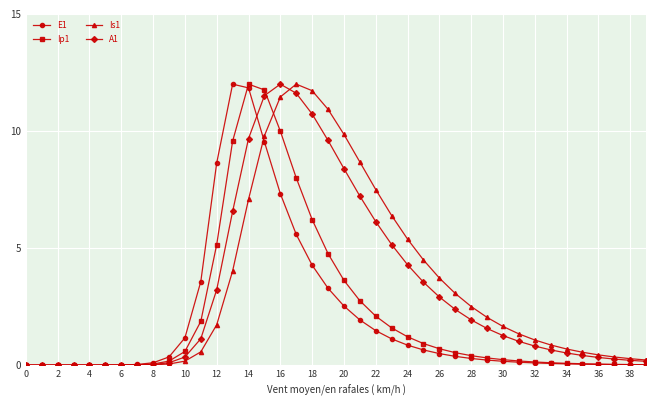

What is the value of the Is1 point at the 30th from the left?

2.0